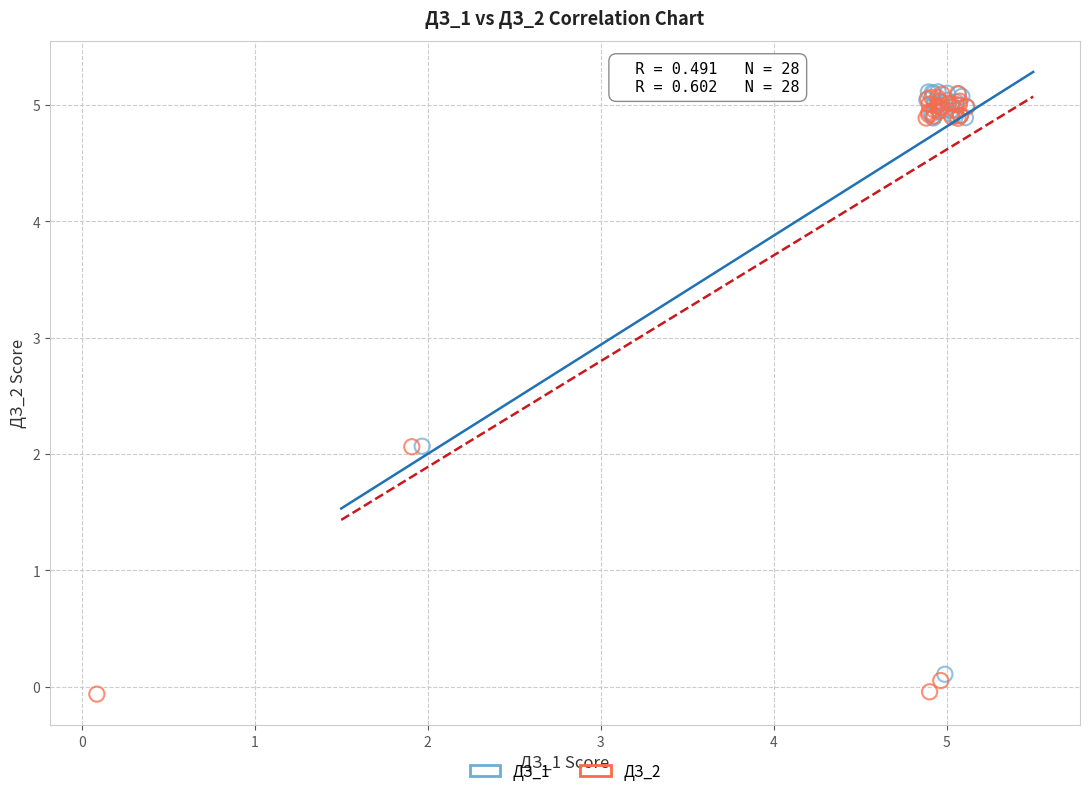

Which series has the widest spread of Y values?

ДЗ_2